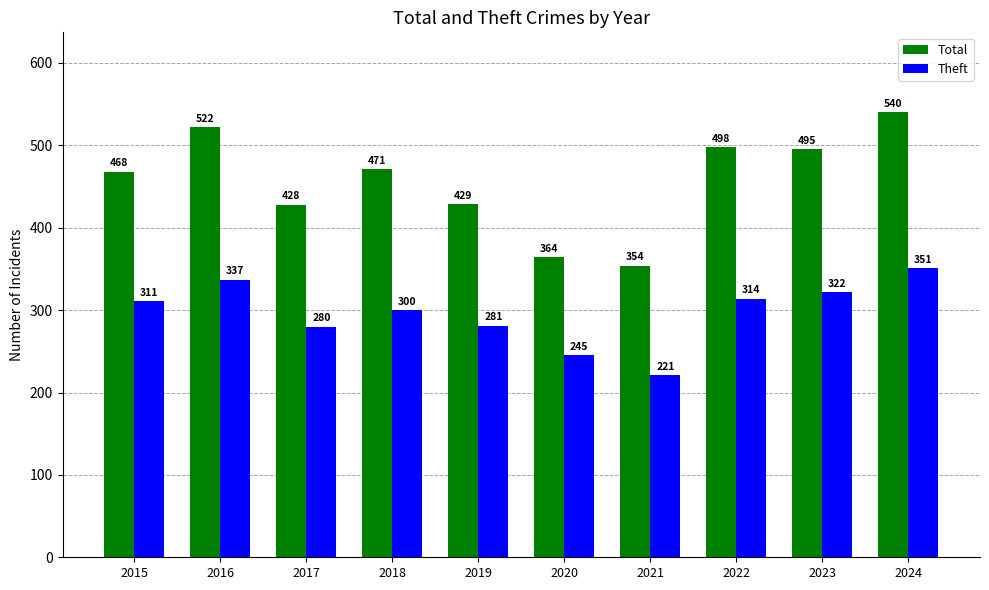

What is the minimum value for Total?

354